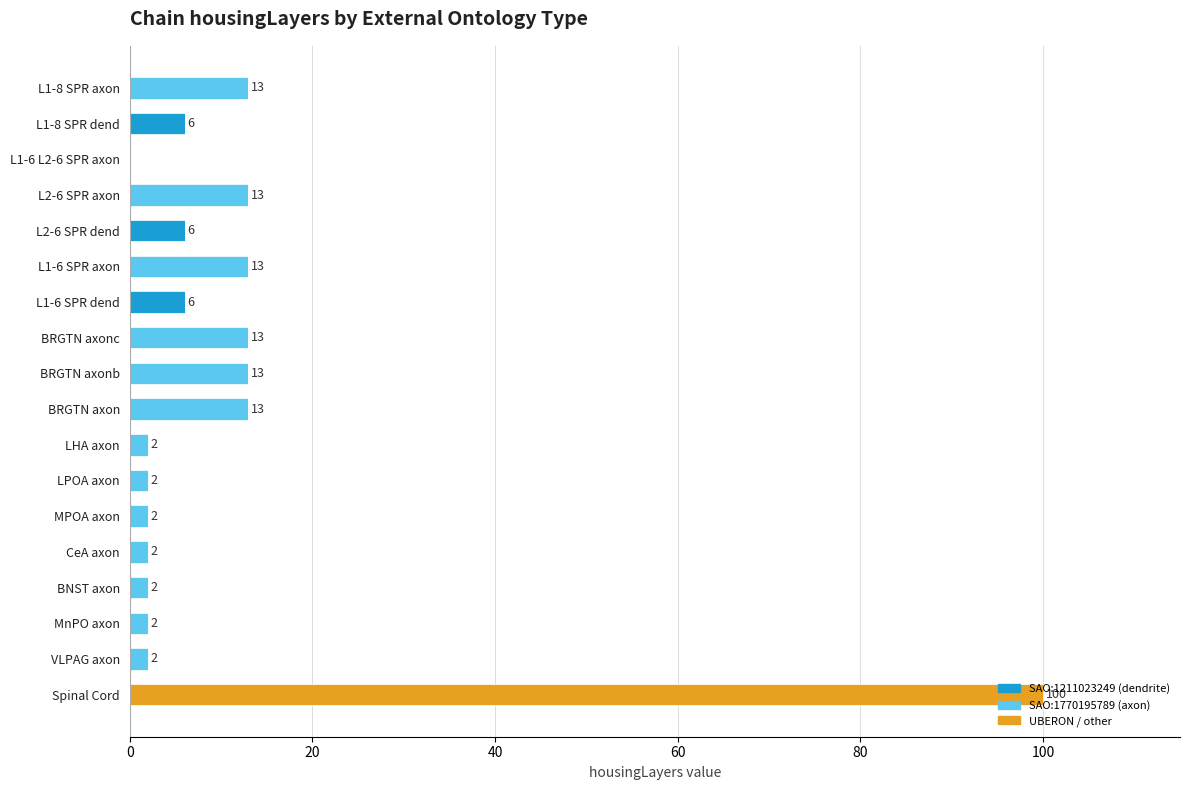

What is the total value across all series at BRGTN axonc?

13